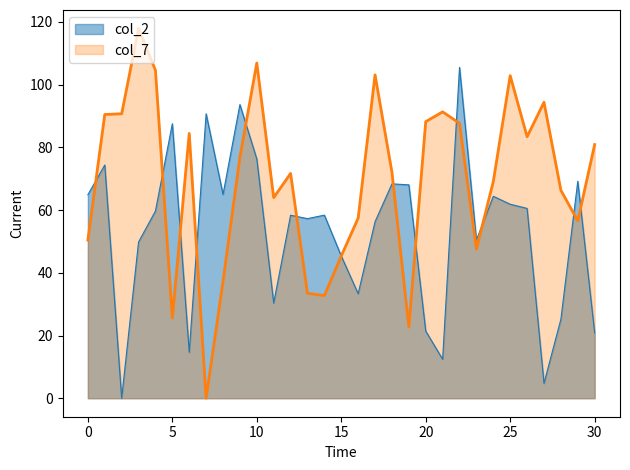

The col_7 series shows 49.6 at 25. True or false?

False